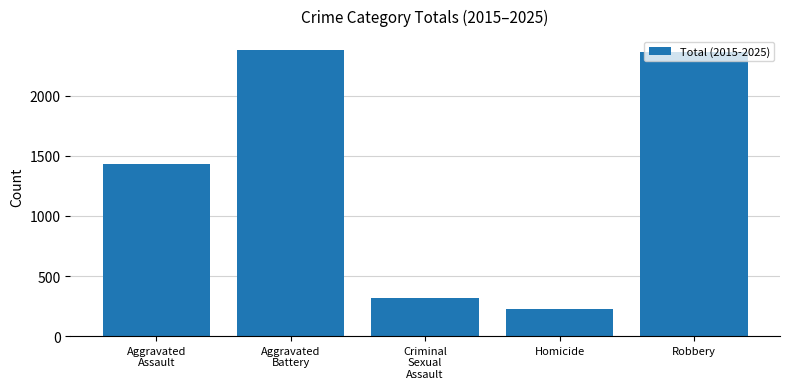

At which category does the chart reach its minimum across all series?

Homicide